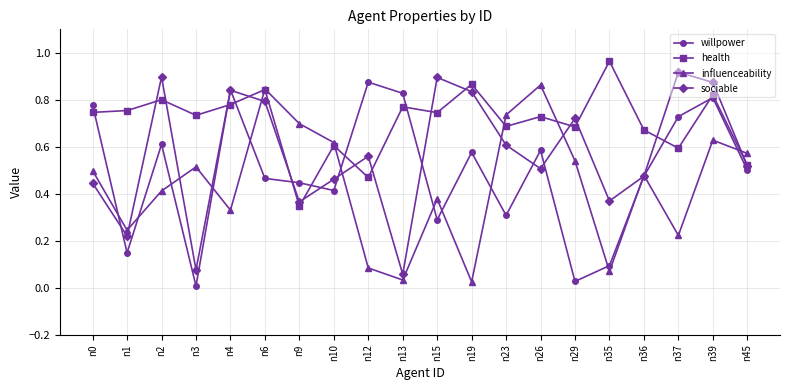

Which label corresponds to the largest value in the chart?

n35